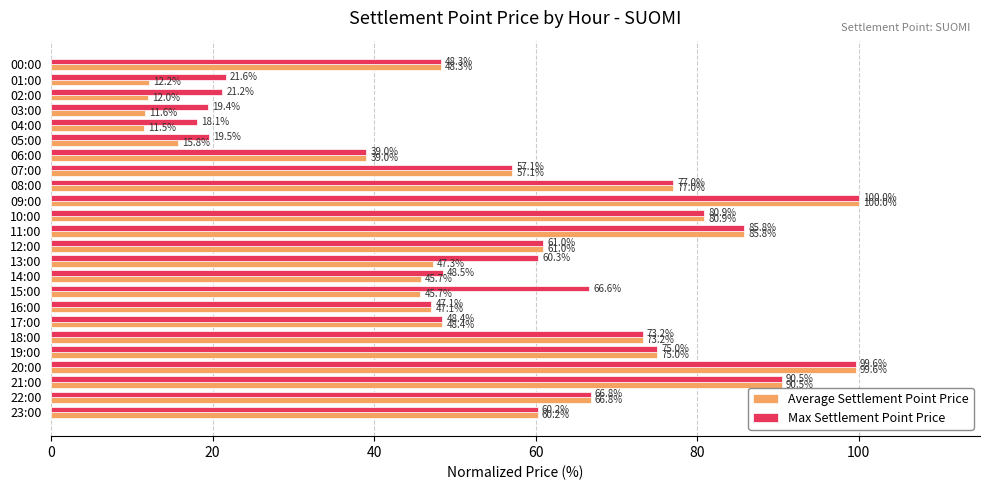

At how many categories does at least one series exceed 79?

5